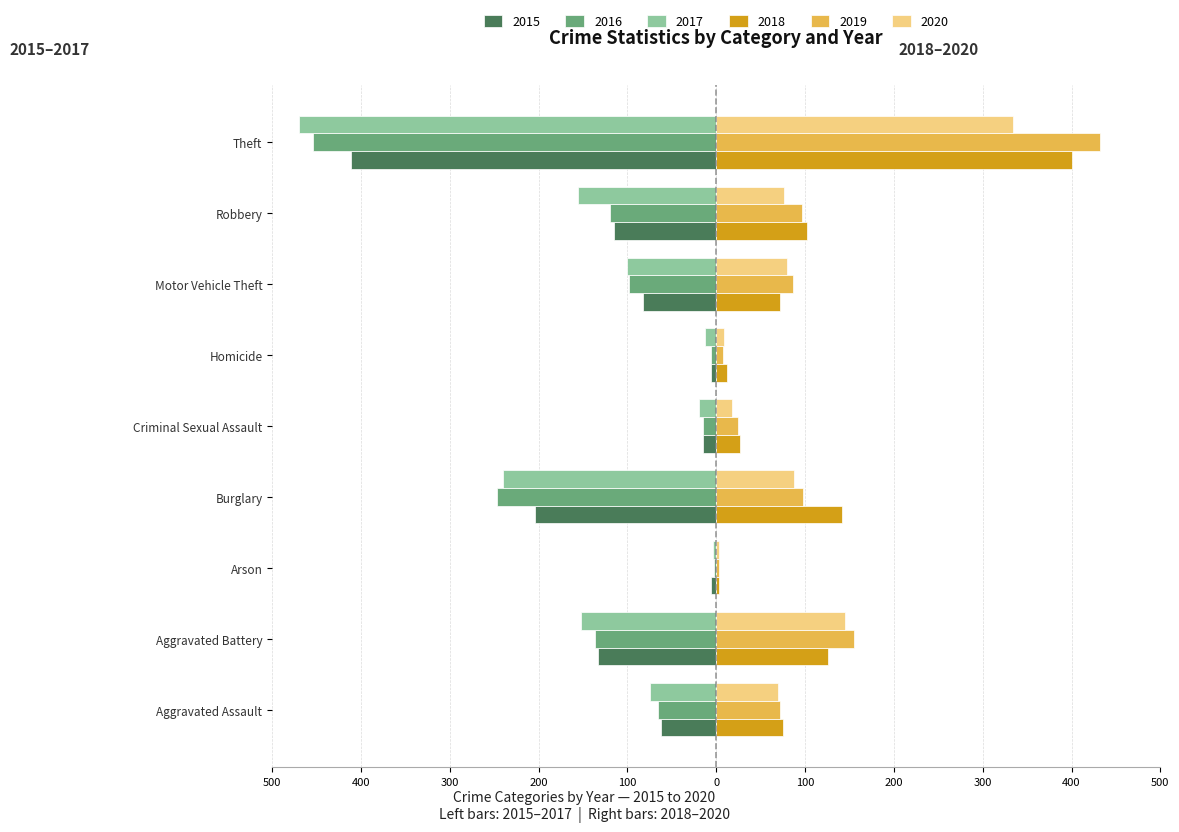

What is the difference between the maximum and minimum values in the 2020 series?

331